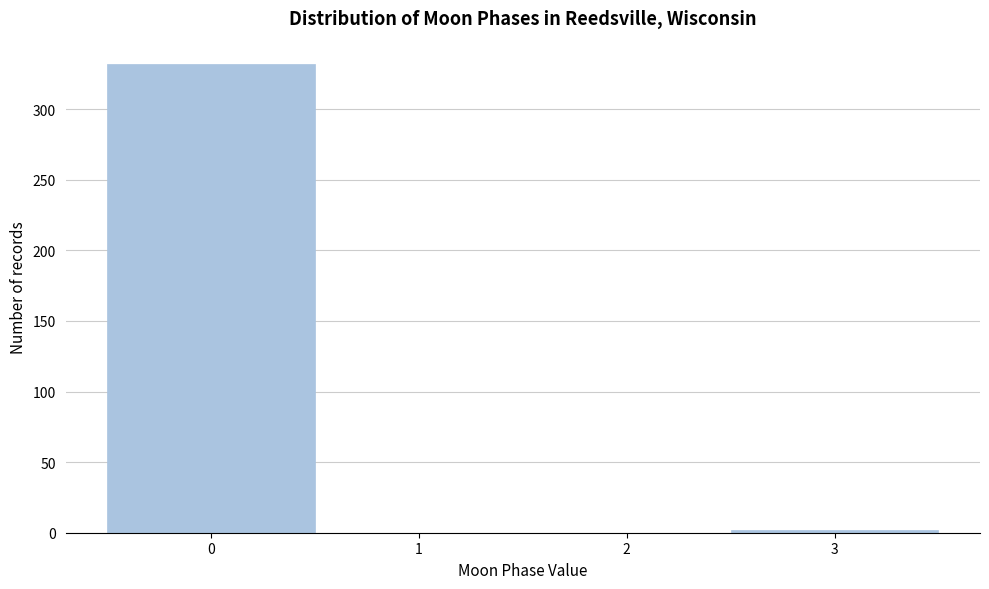

Reading right to left, transcribe all the data shown in this chart.

3=2	2=0	1=0	0=332